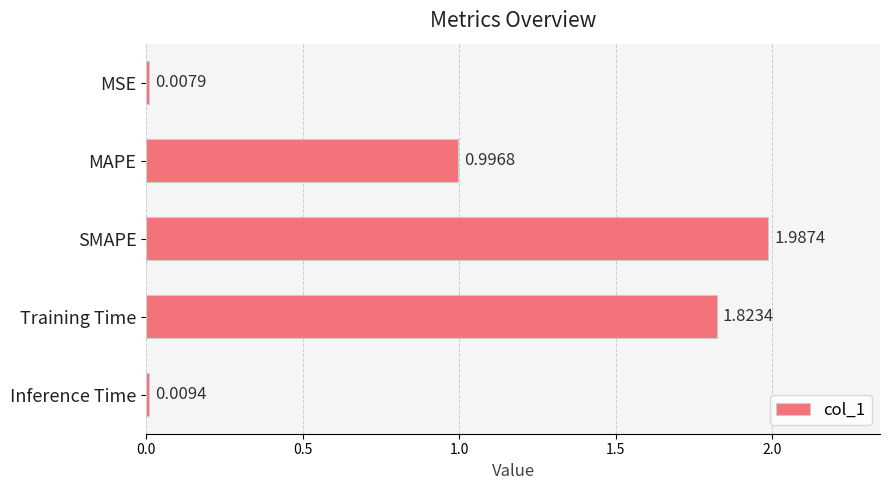

Rank the categories by value from lowest to highest.

MSE, Inference Time, MAPE, Training Time, SMAPE